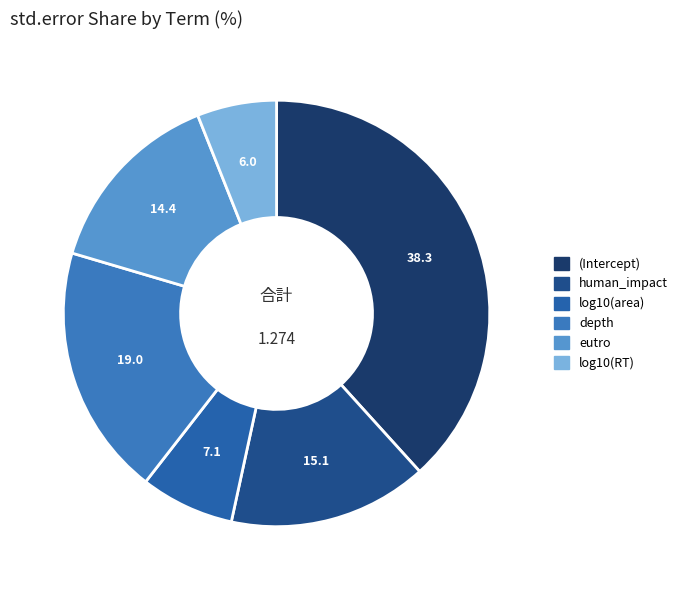

What is the largest slice in the pie chart?

(Intercept)